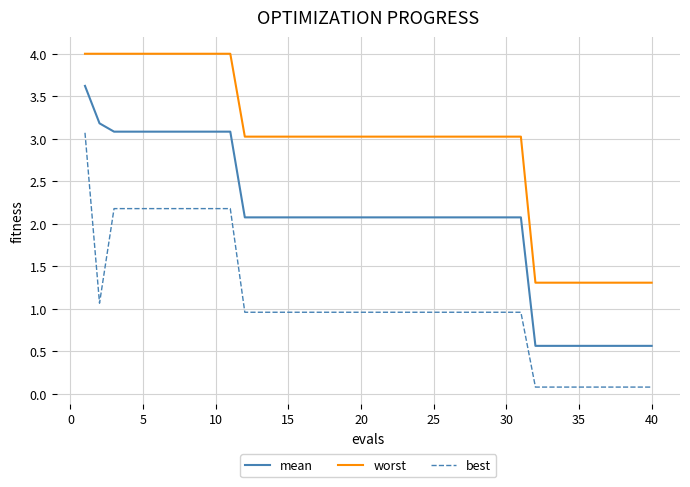

What is the difference between the maximum and minimum values in the best series?

3.0